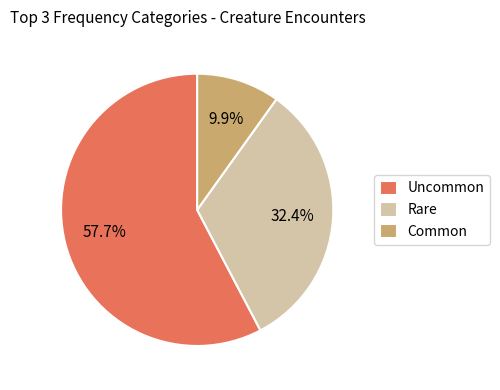

What is the ratio of the value at Rare to the value at Uncommon?

0.6